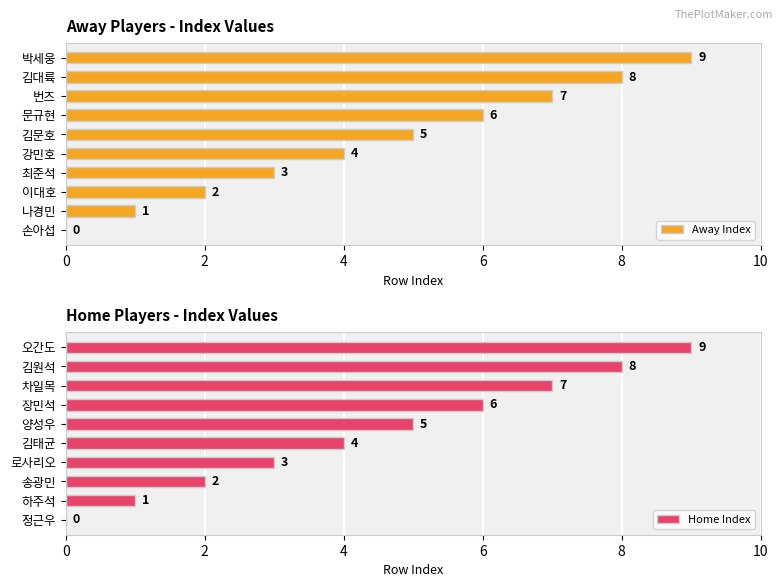

Which series has the largest range (max minus min)?

Away Index